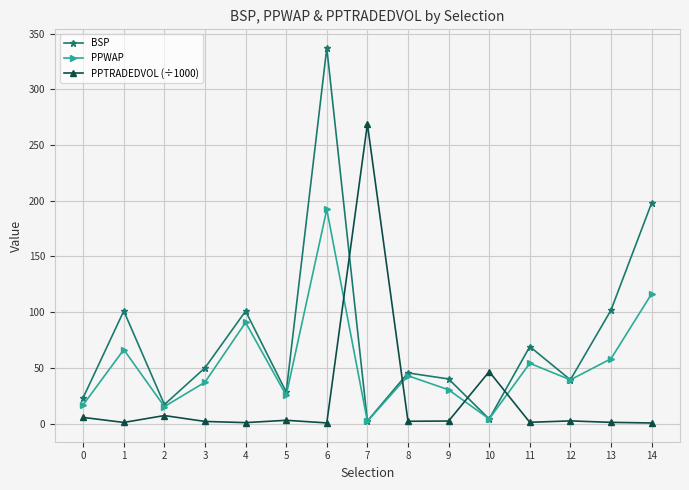

What is the maximum value shown in the chart?

337.0